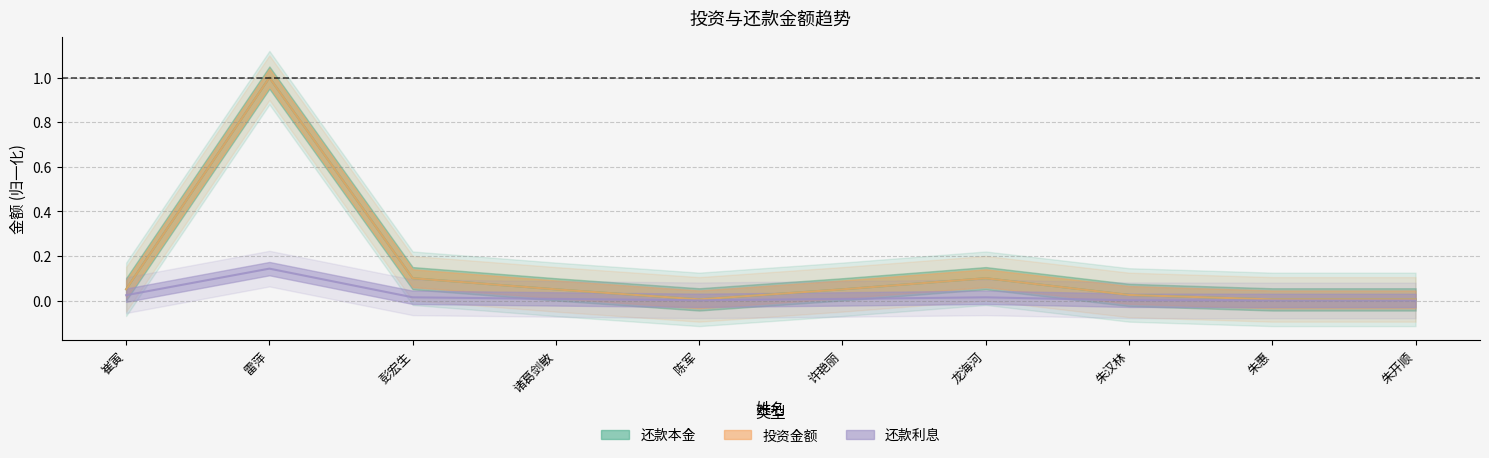

True or false: 还款利息 and 投资金额 cross at least once.

False